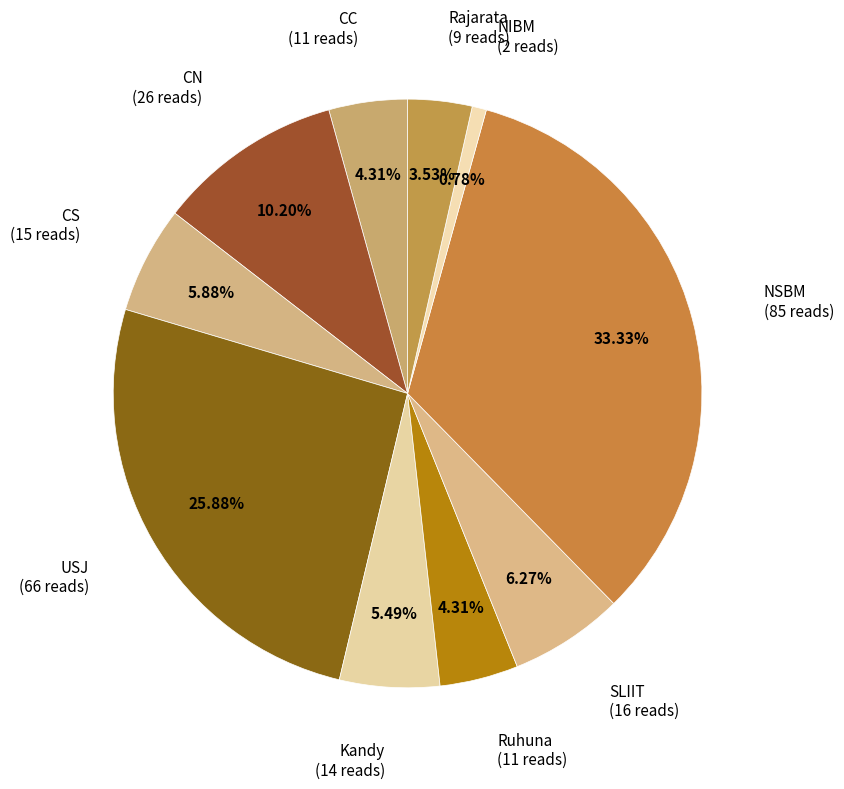

Which category has the smallest portion of the pie?

NIBM